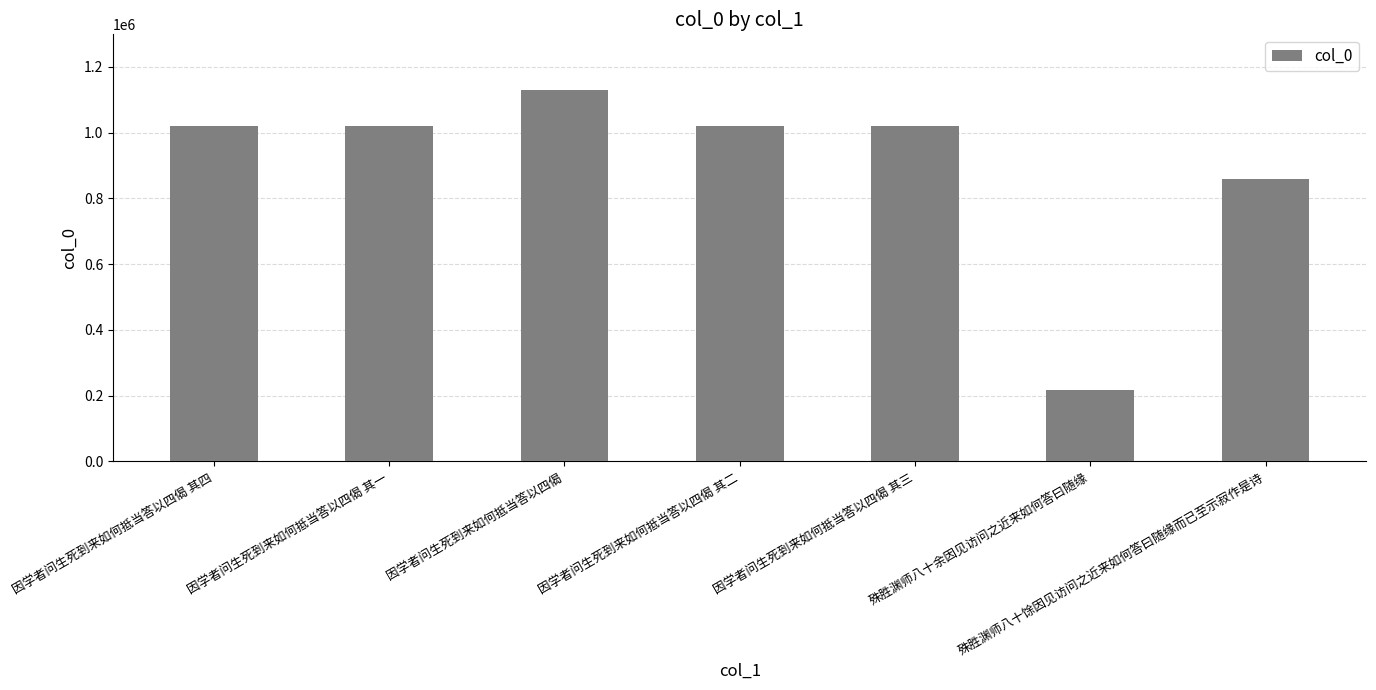

What is the sum of the values at 因学者问生死到来如何抵当答以四偈 其四 and 殊胜渊师八十馀因见访问之近来如何答曰随缘而已至示寂作是诗?

1878993